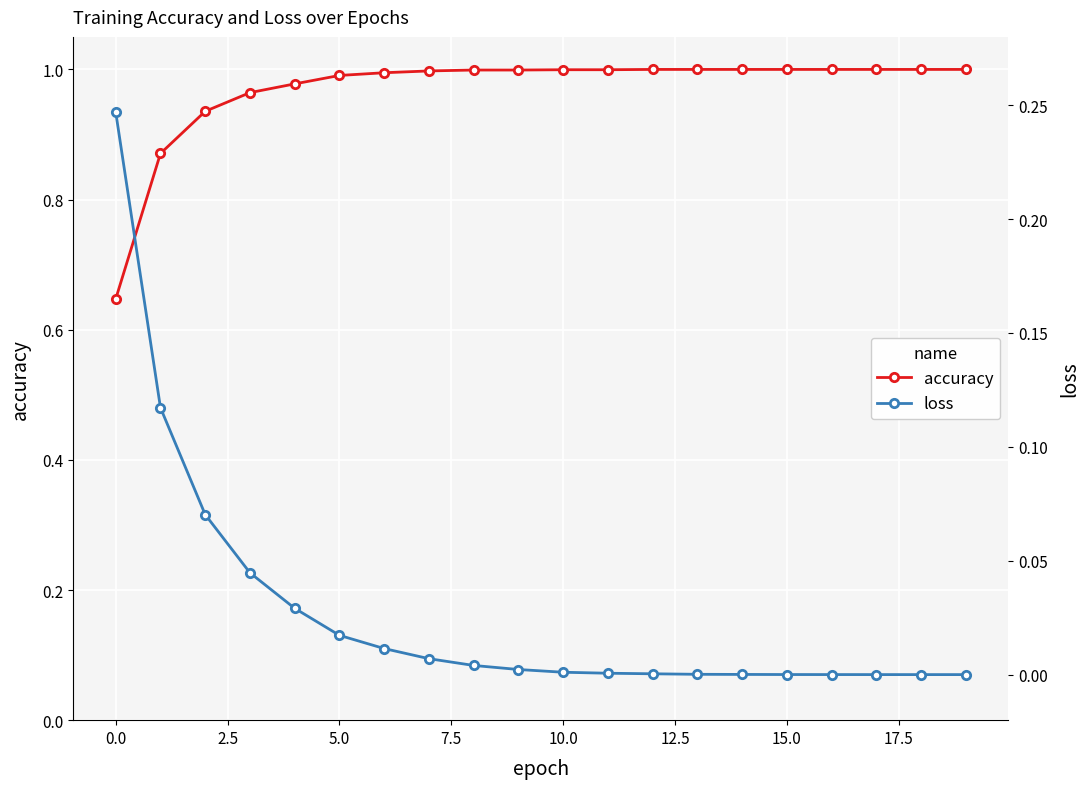

Which series has the largest range (max minus min)?

accuracy